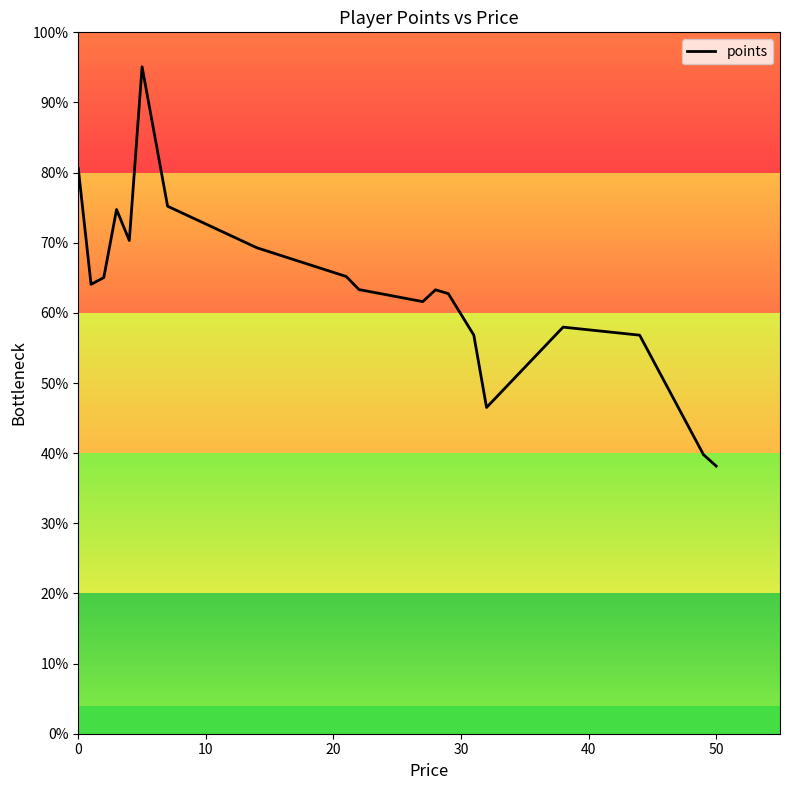

What is the difference between the maximum and minimum values?

56.9